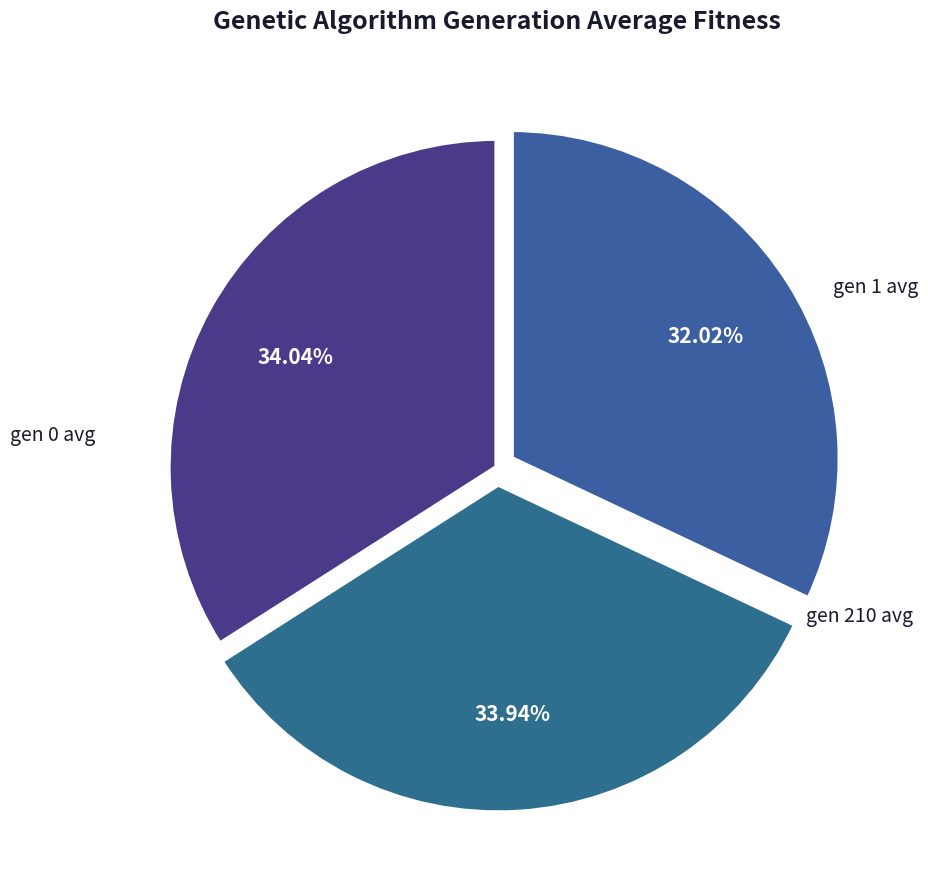

Is there a majority slice in this chart?

No